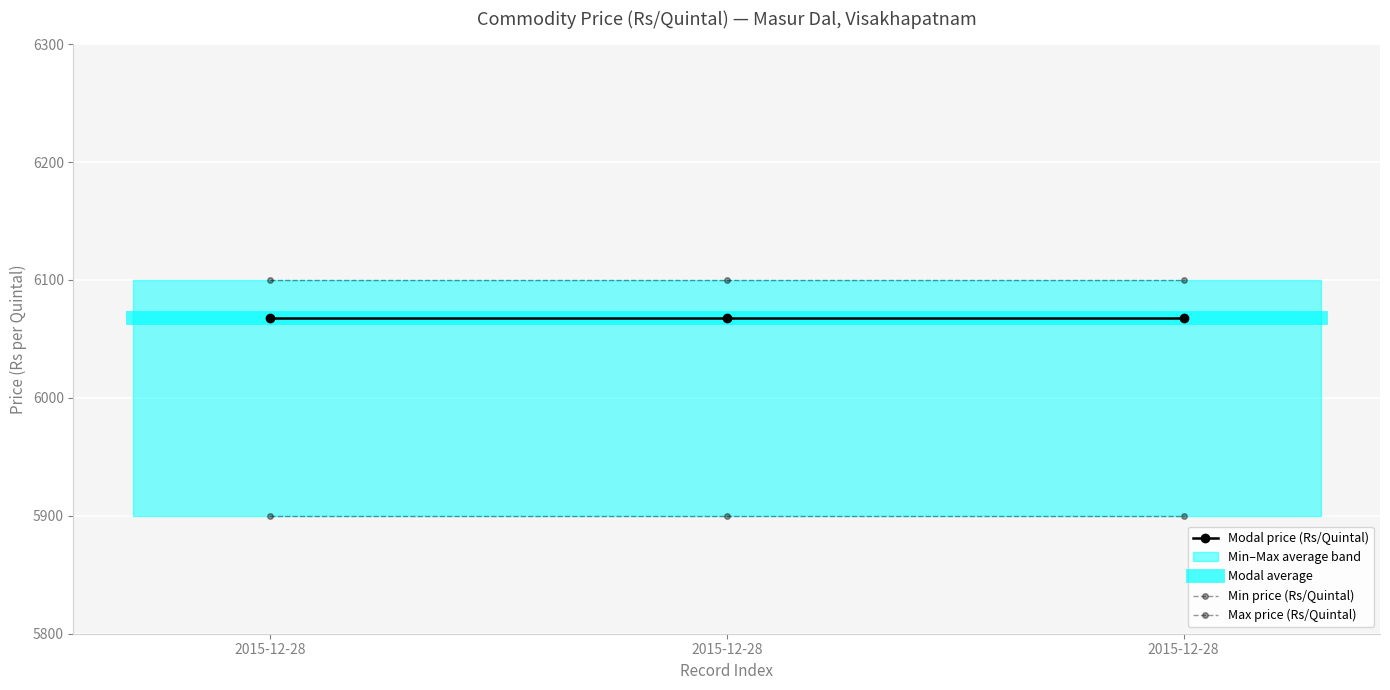

Which label corresponds to the smallest value in the chart?

2015-12-28